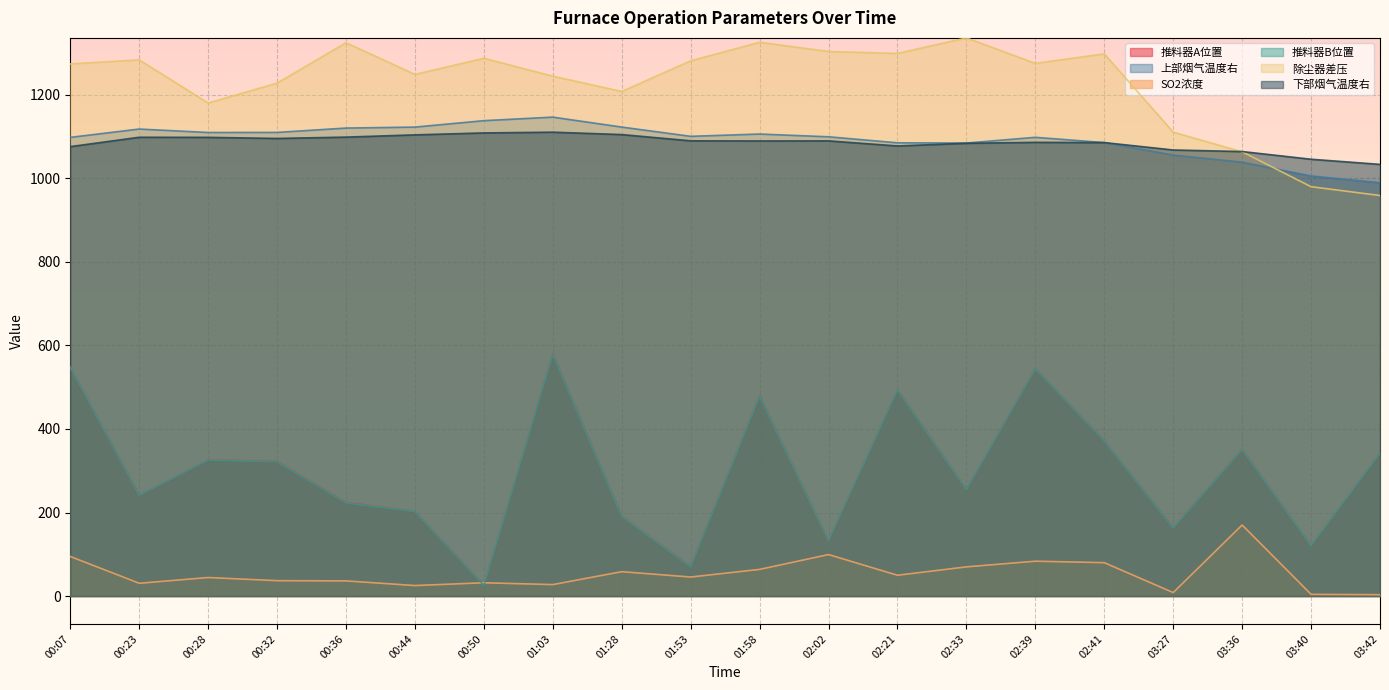

At which category does 上部烟气温度右 reach its first local valley?

00:28